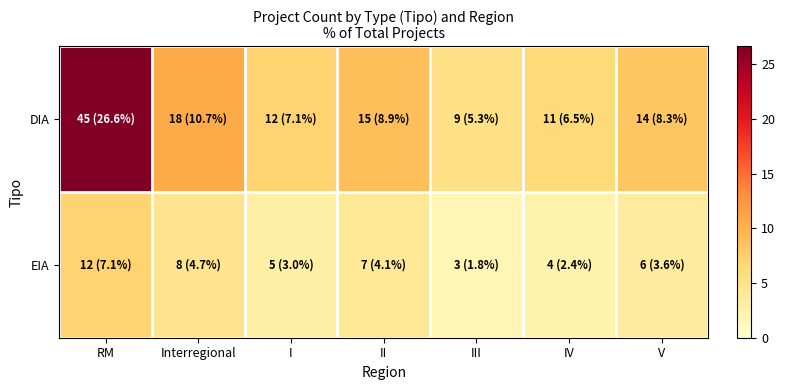

Rank the series by their maximum value, from lowest to highest.

EIA, DIA